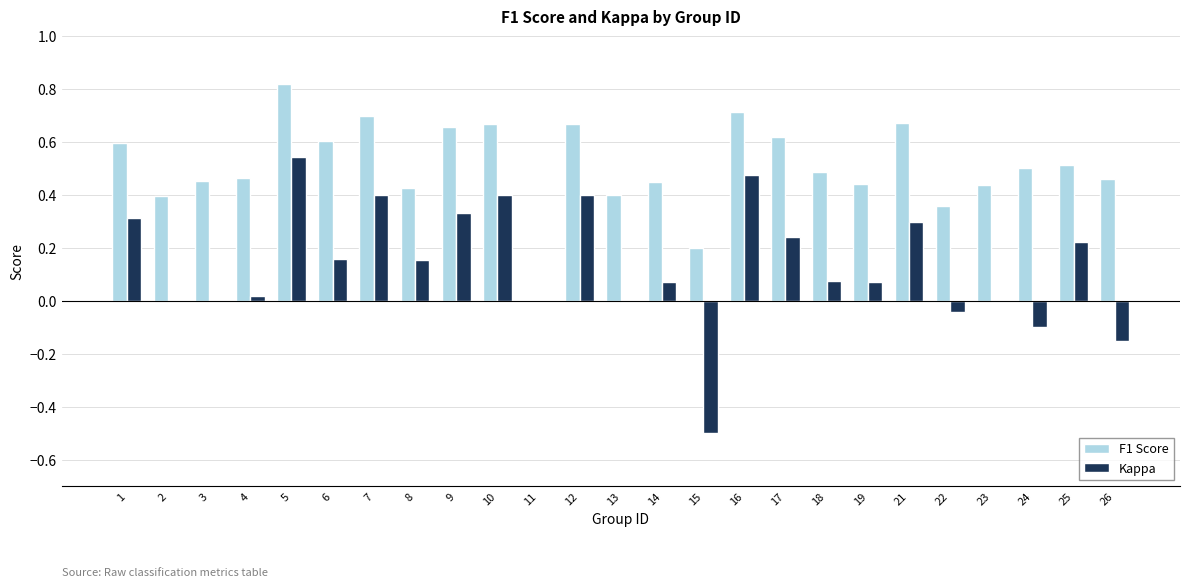

Is it true that F1 Score equals 0.2 at 15?

True